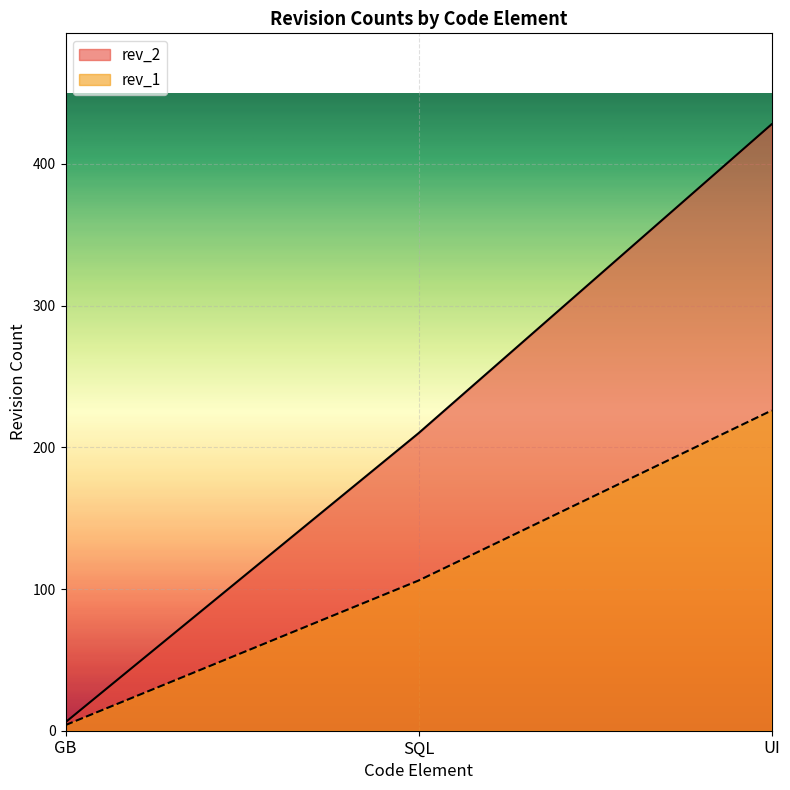

At how many categories does at least one series exceed 381?

1